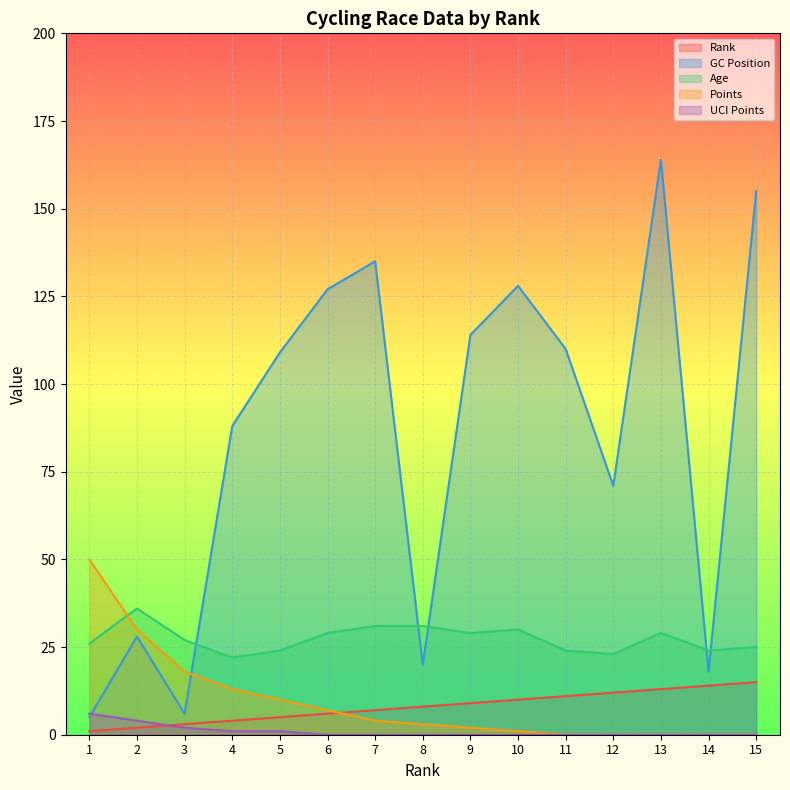

Reading right to left, what are all the values shown in this chart?

Rnk: 15=15	14=14	13=13	12=12	11=11	10=10	9=9	8=8	7=7	6=6	5=5	4=4	3=3	2=2	1=1
GC: 15=155	14=18	13=164	12=71	11=110	10=128	9=114	8=20	7=135	6=127	5=109	4=88	3=6	2=28	1=5
Age: 15=25	14=24	13=29	12=23	11=24	10=30	9=29	8=31	7=31	6=29	5=24	4=22	3=27	2=36	1=26
UCI: 15=0	14=0	13=0	12=0	11=0	10=0	9=0	8=0	7=0	6=0	5=1	4=1	3=2	2=4	1=6
Pnt: 15=0	14=0	13=0	12=0	11=0	10=1	9=2	8=3	7=4	6=7	5=10	4=13	3=18	2=30	1=50